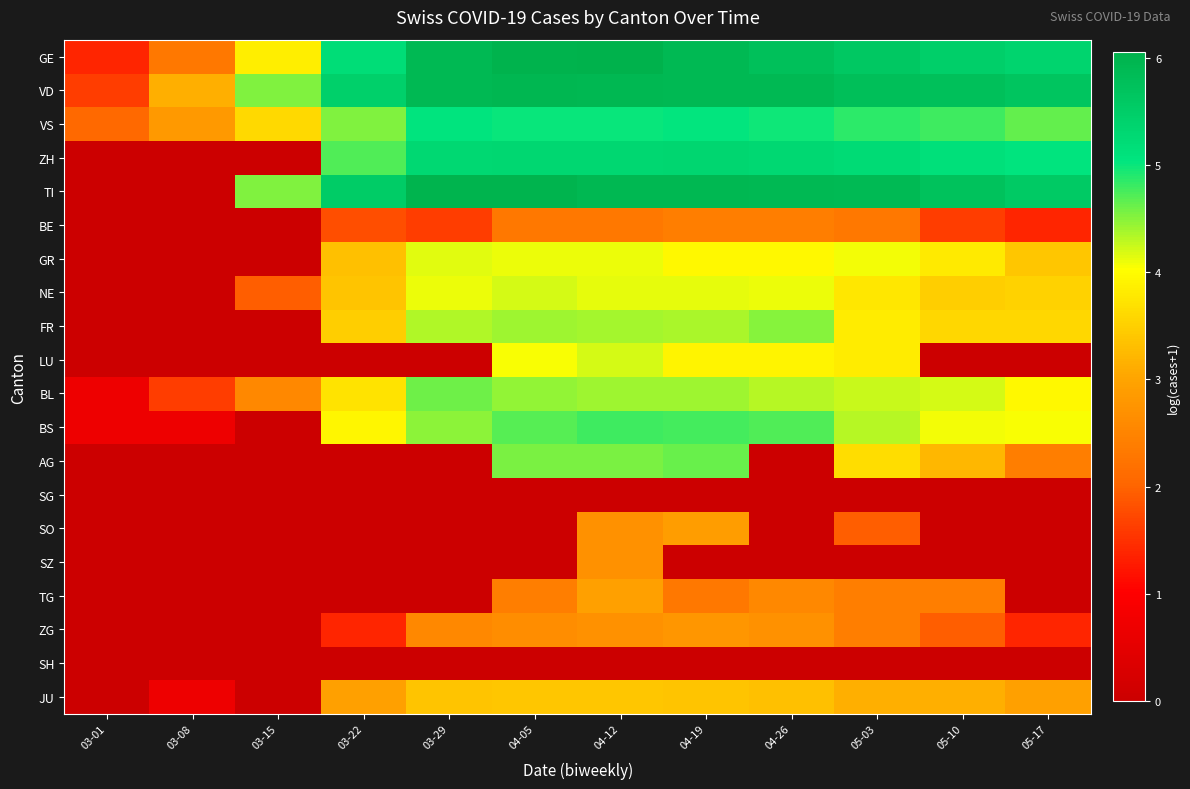

At 05-10, list the series in order from largest to smallest.

VD, TI, GE, ZH, VS, BL, BS, GR, FR, NE, AG, JU, TG, ZG, BE, LU, SG, SO, SZ, SH